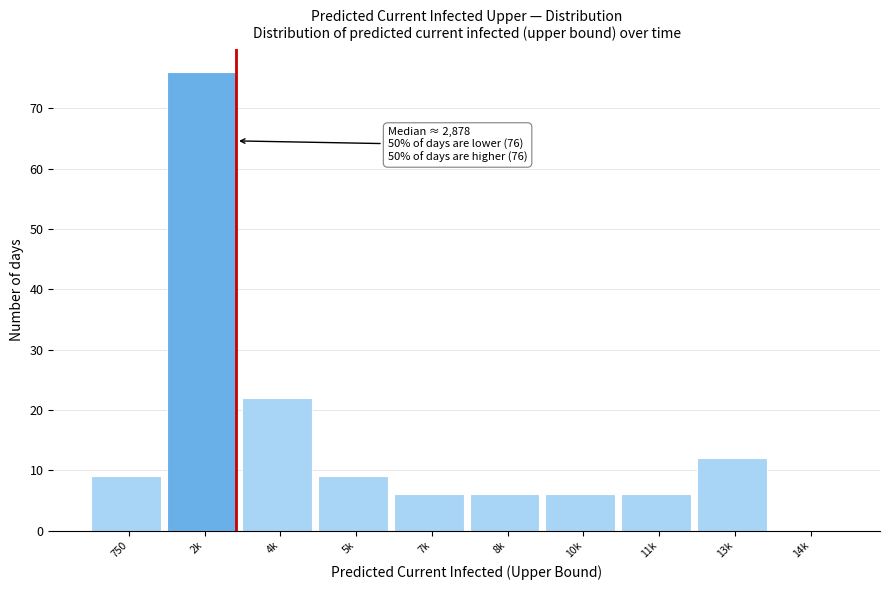

Reading left to right, extract all data points from this chart.

750=9	2k=76	4k=22	5k=9	7k=6	8k=6	10k=6	11k=6	13k=12	14k=0